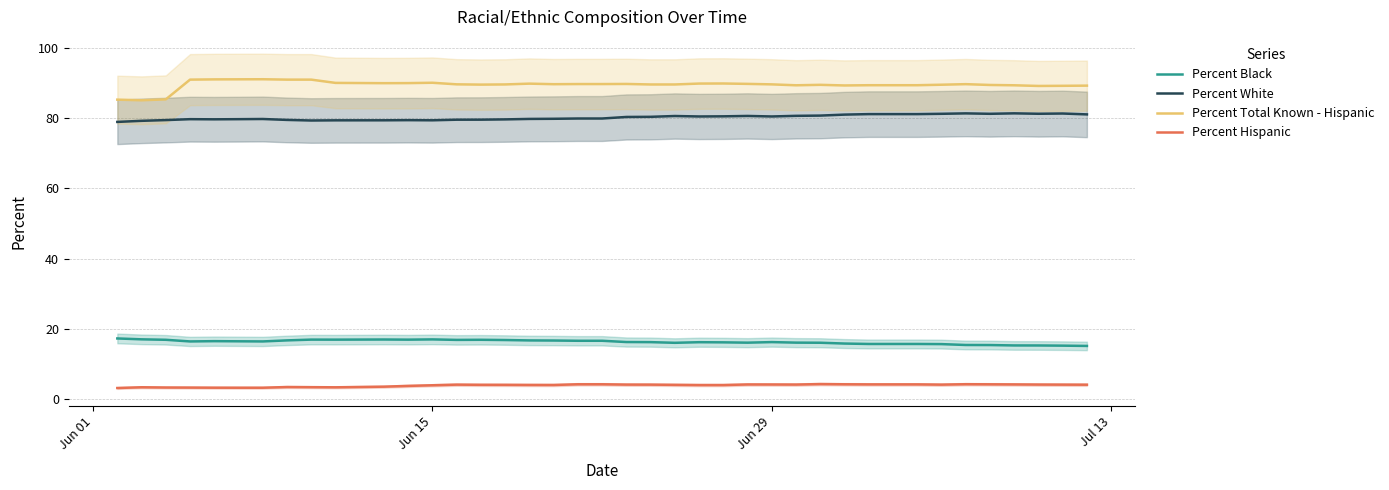

How many interior local valleys does the Percent Black series have?

7